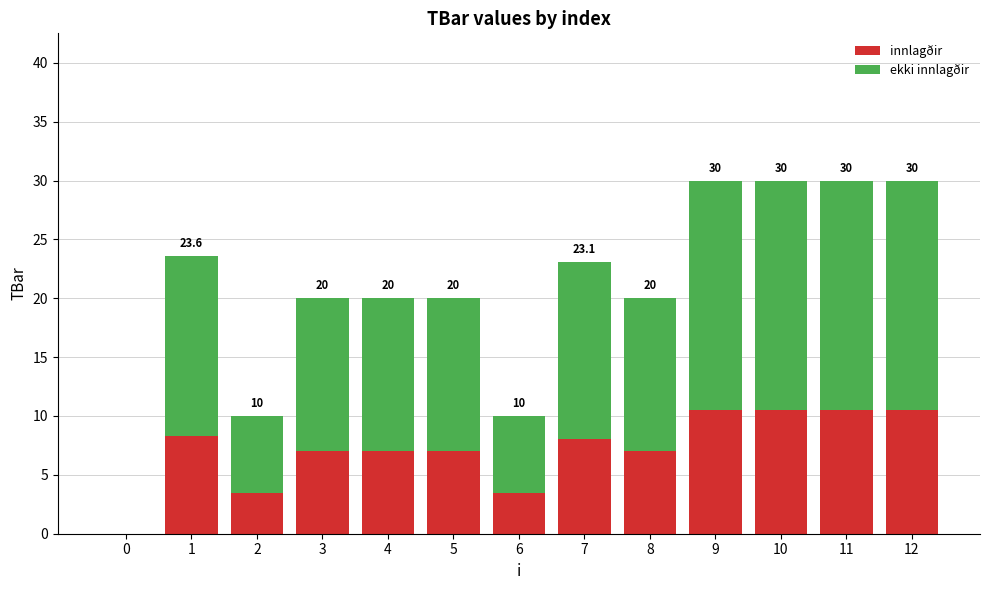

What is the highest value of the innlagðir series?

10.5